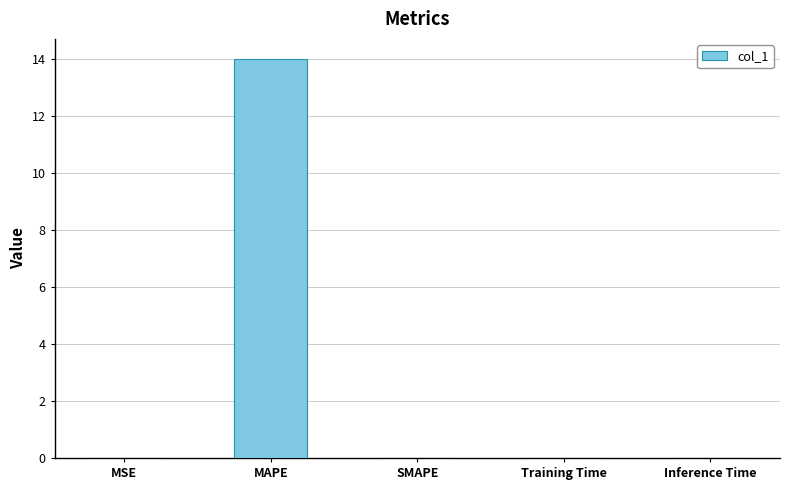

Which has a higher value, MSE or MAPE?

MAPE